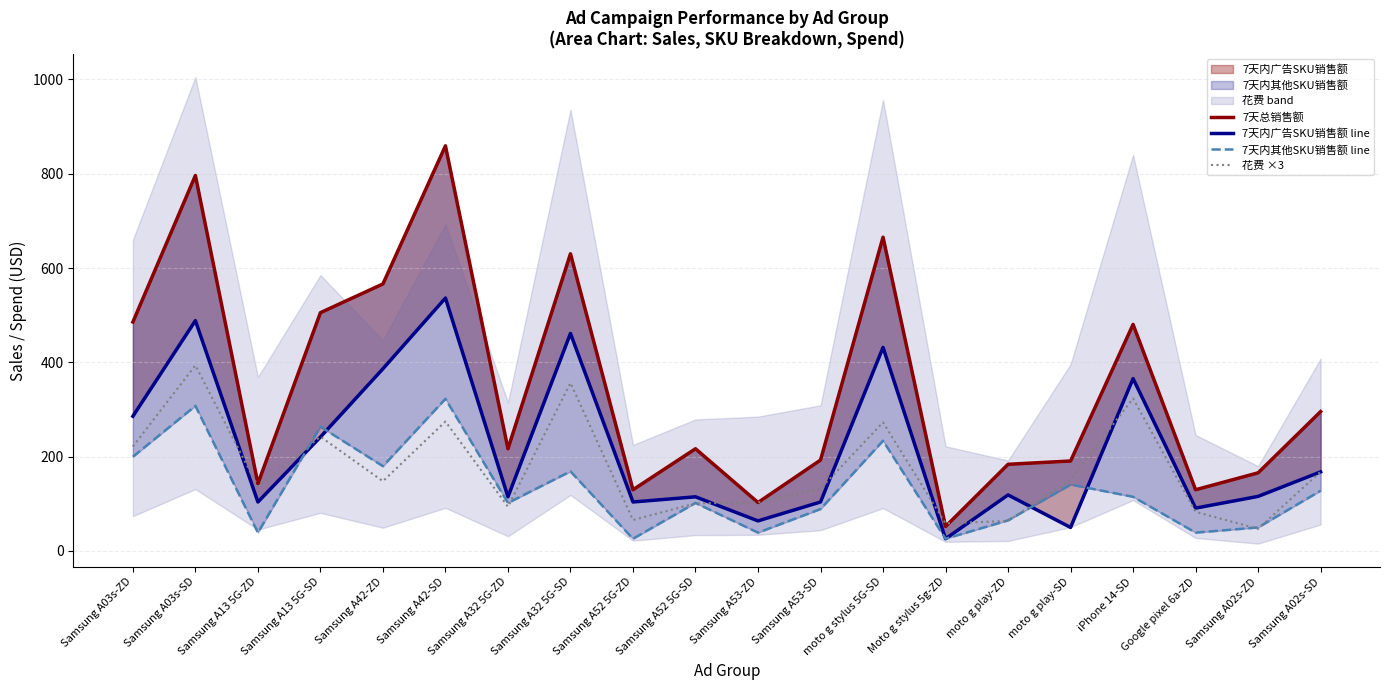

List the series in order of their peak value, lowest first.

7天内其他SKU销售额 line, 花费 ×3, 7天内广告SKU销售额 line, 7天总销售额